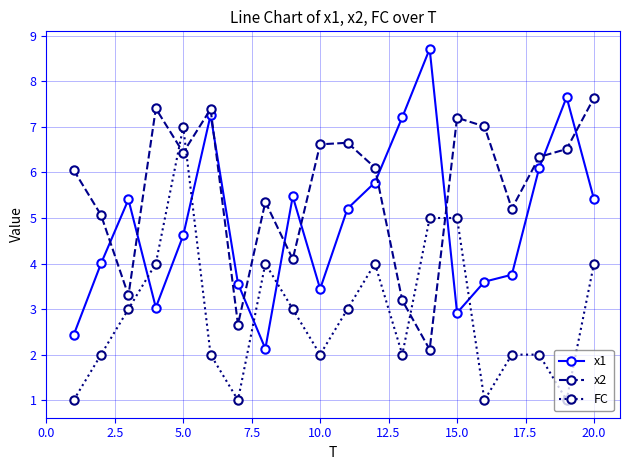

How many categories are shown in the chart?

20